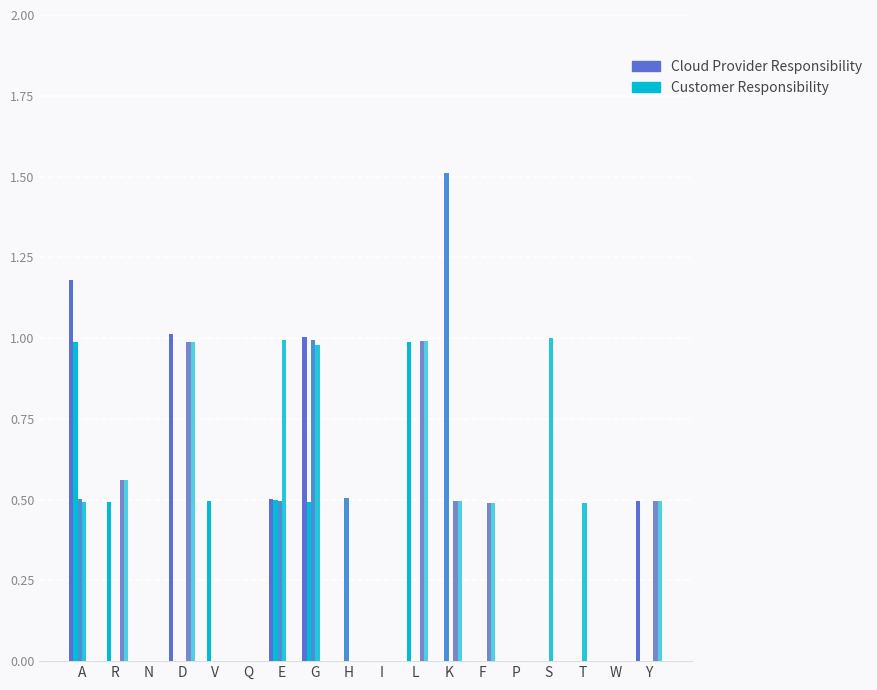

Which label corresponds to the largest value in the chart?

K